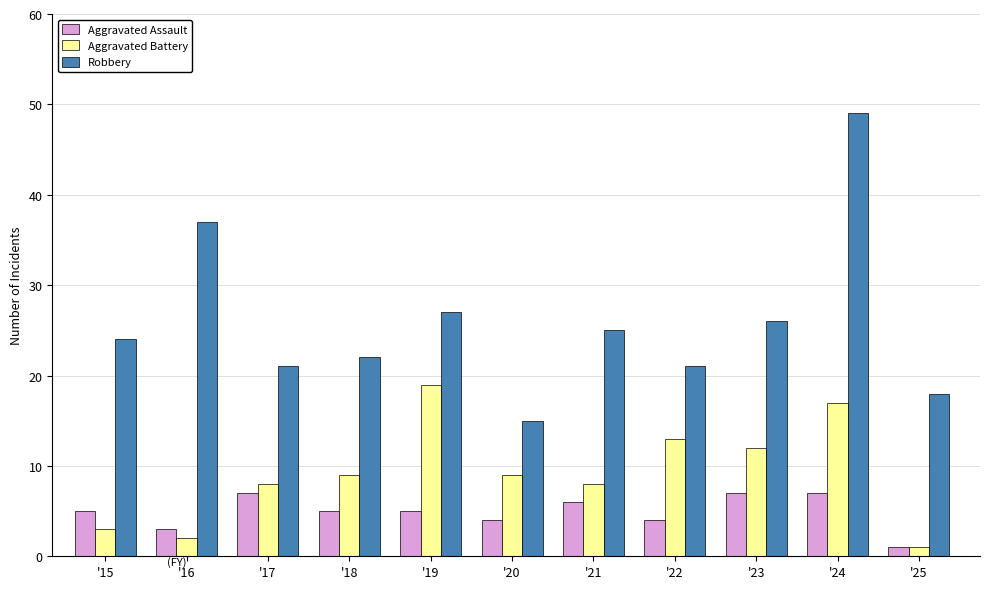

What is the difference between the maximum and minimum values in the Aggravated Assault series?

6